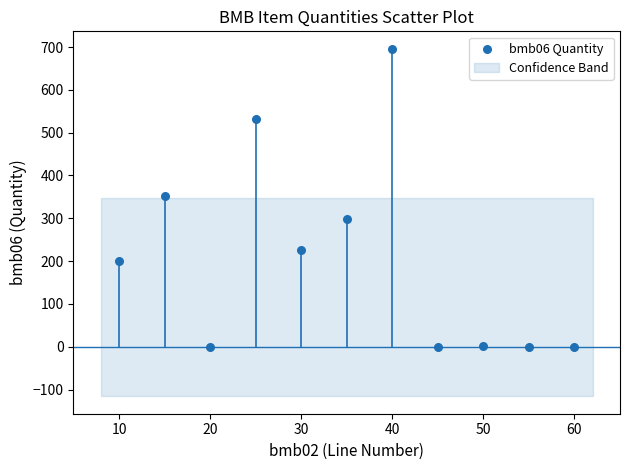

What is the average Y value?

209.5